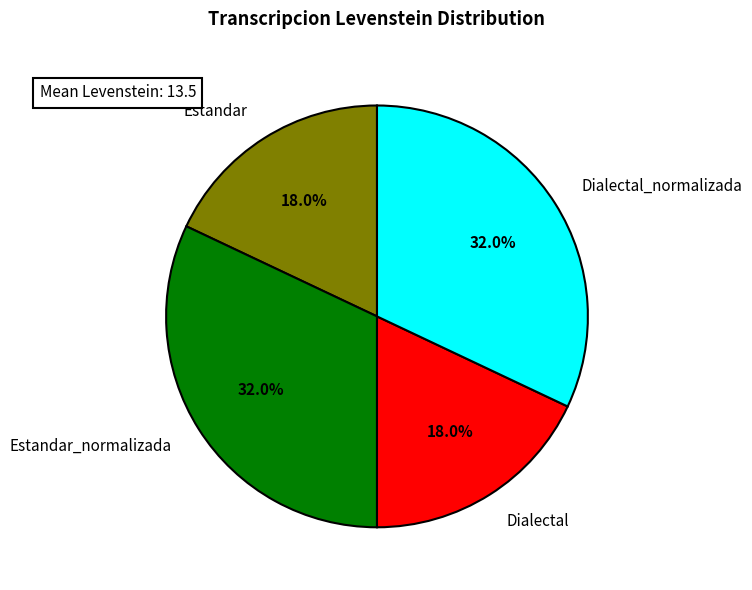

Is there any slice that represents more than half of the pie?

No